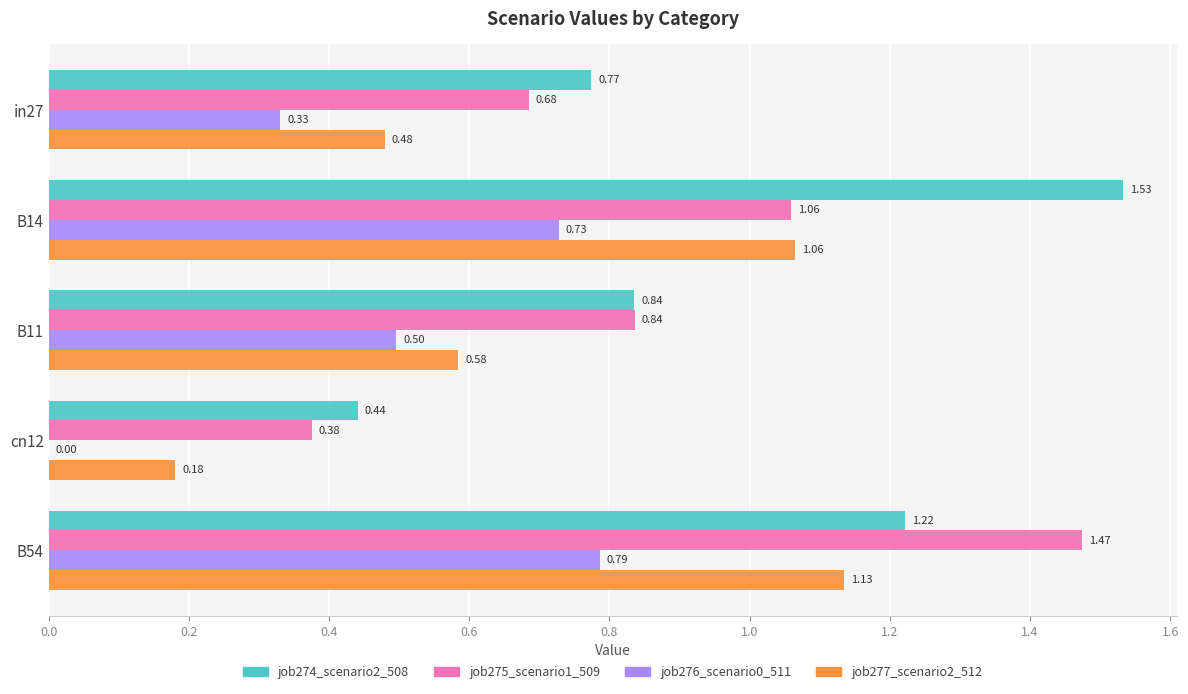

What is the total value across all series at B14?

4.4